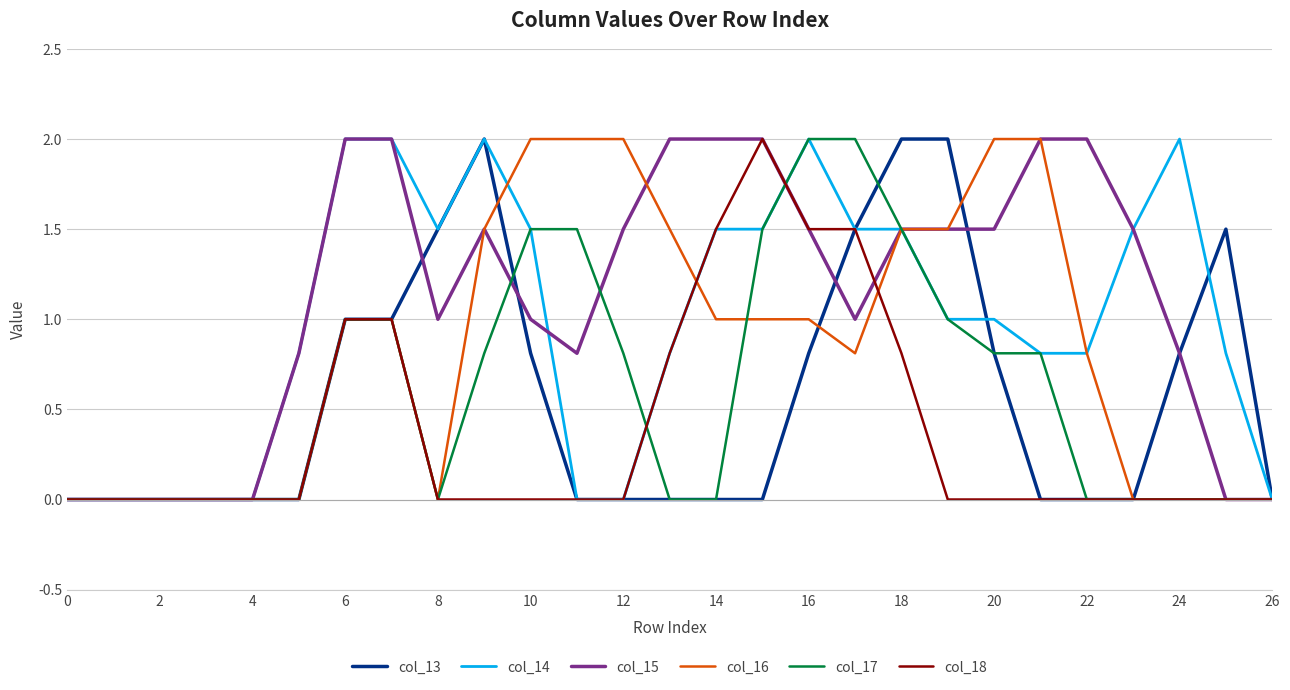

Which series has the largest total across all categories?

col_15